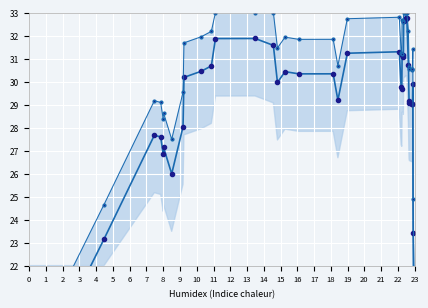

Which has a higher value, 11 or 1?

11